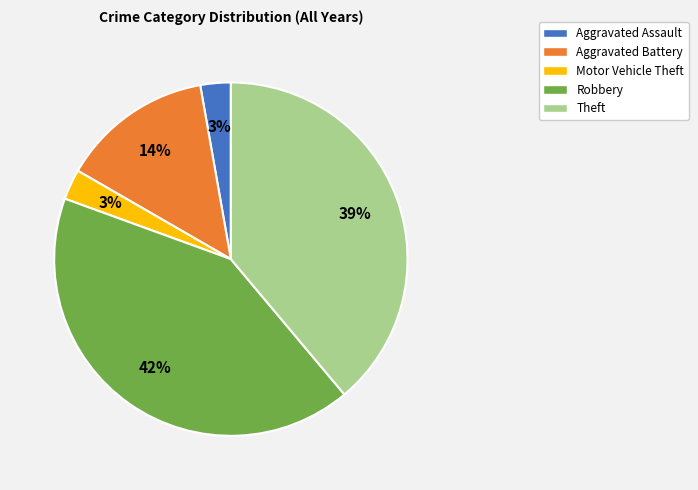

To the nearest percent, what is the average slice percentage?

20%